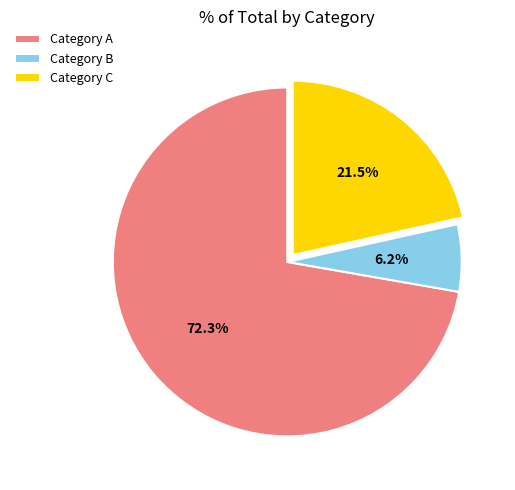

Rank the categories by value from lowest to highest.

Category B, Category C, Category A